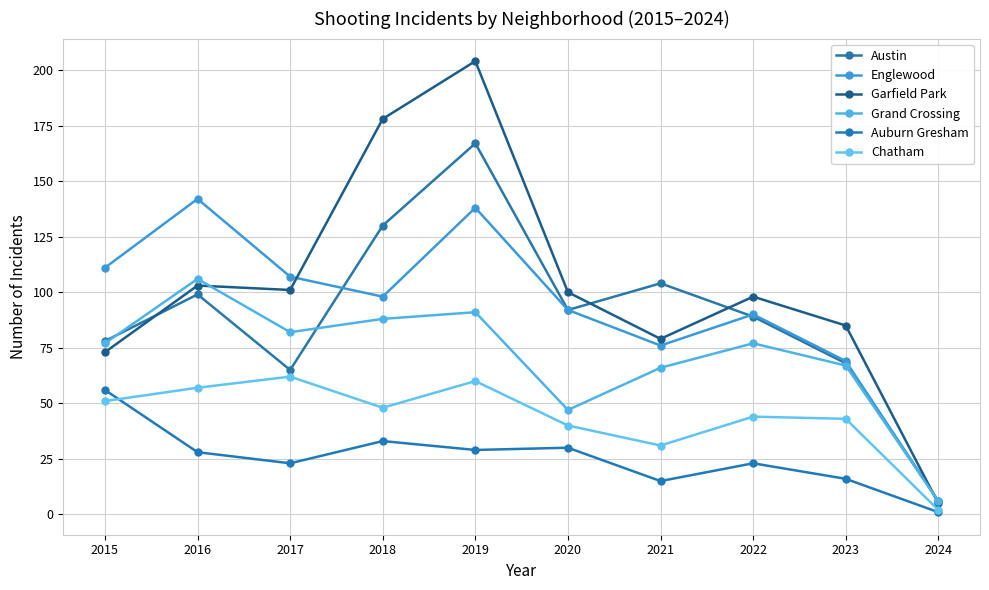

Where does the Auburn Gresham series first go above 28?

2015